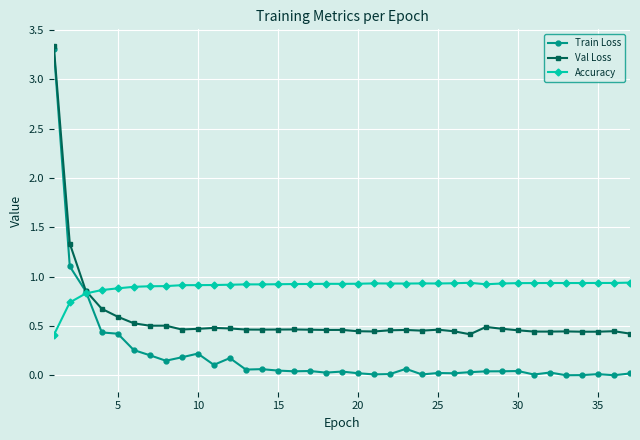

How many lines are shown in the chart?

3